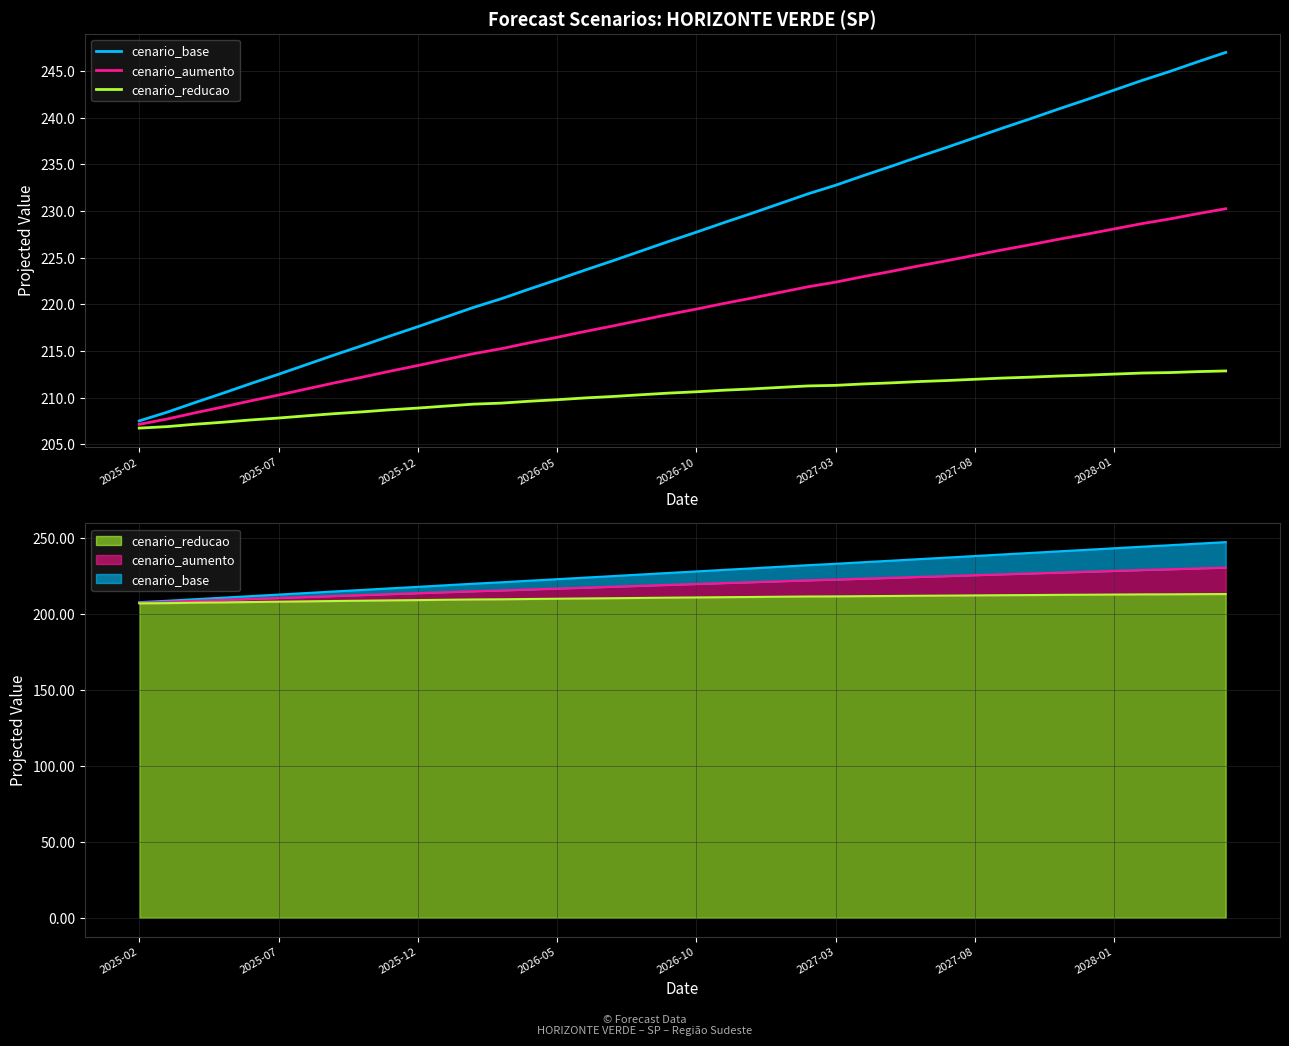

Where is cenario_aumento nearest to the value 218?

18